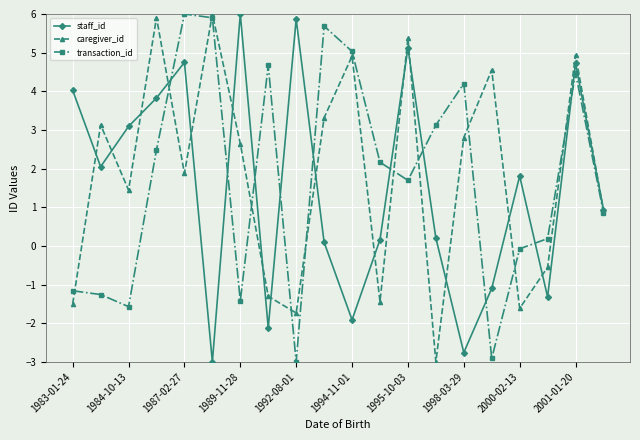

What is the value of the caregiver_id point at the 16th from the left?

4.6